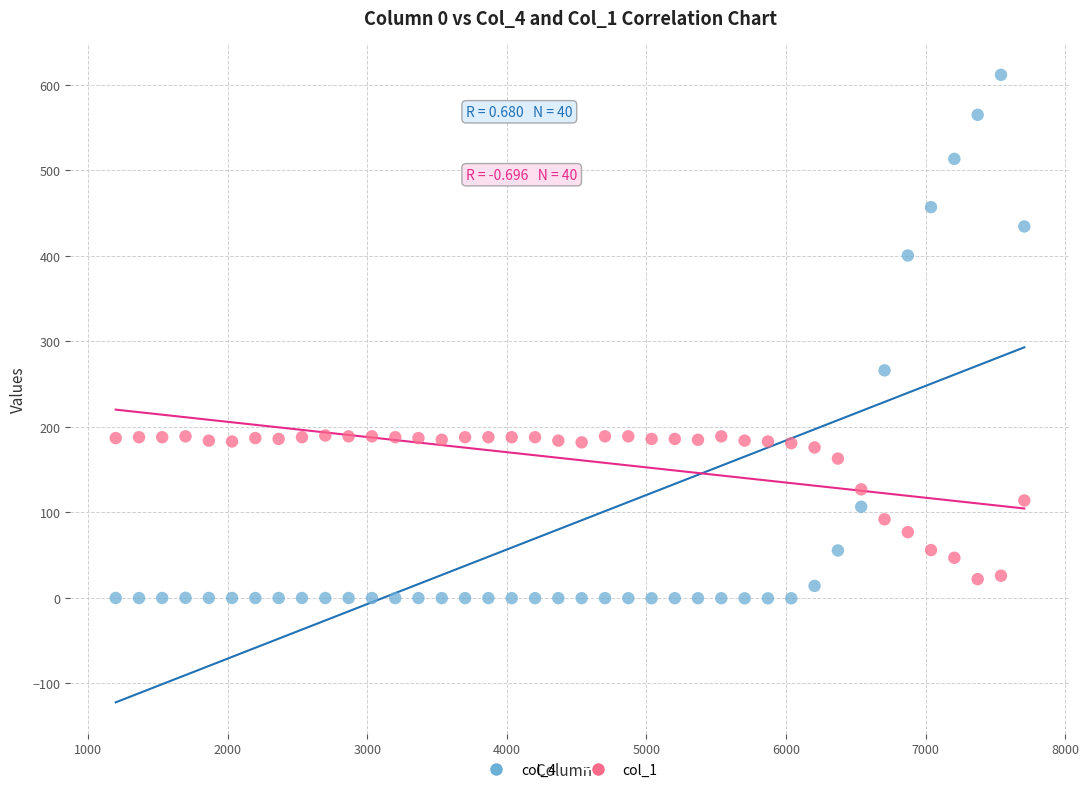

Which series reaches the maximum Y coordinate?

col_4